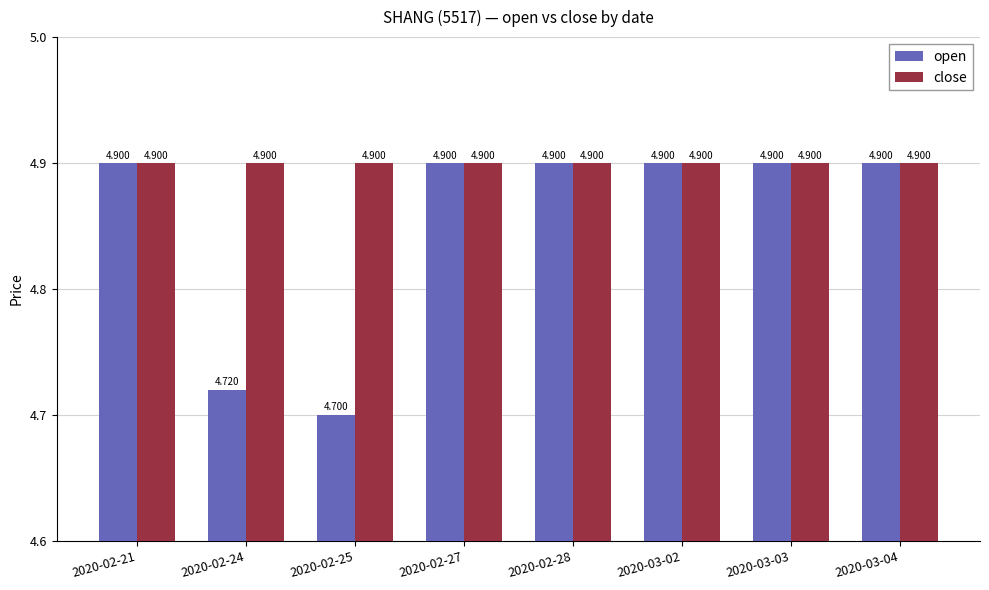

The open series shows 1.7 at 2020-02-25. True or false?

False